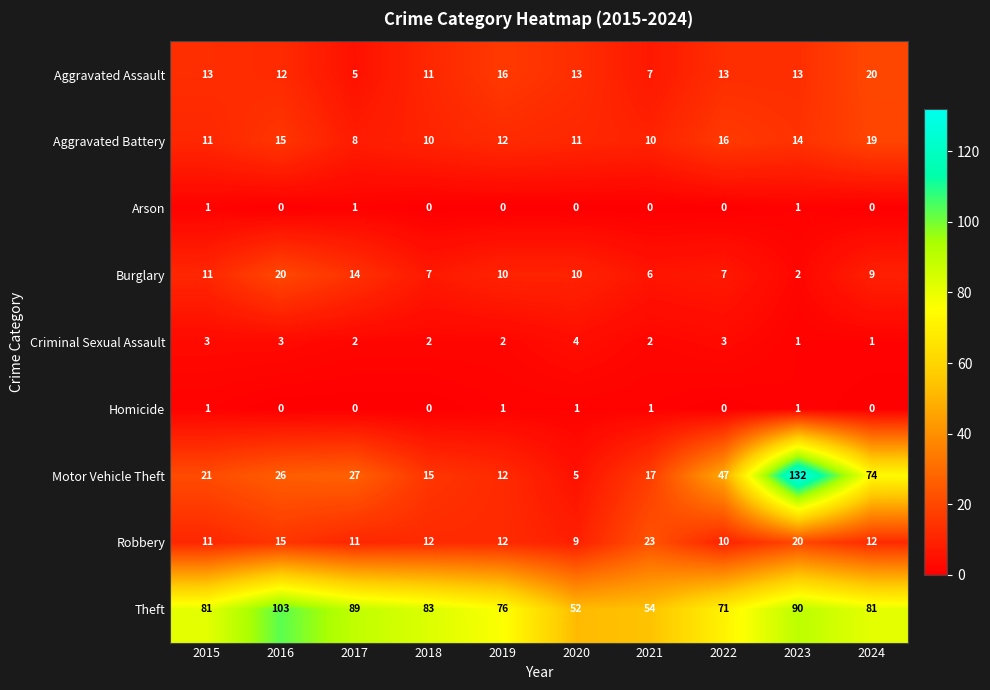

What is the sum of all Motor Vehicle Theft values?

376